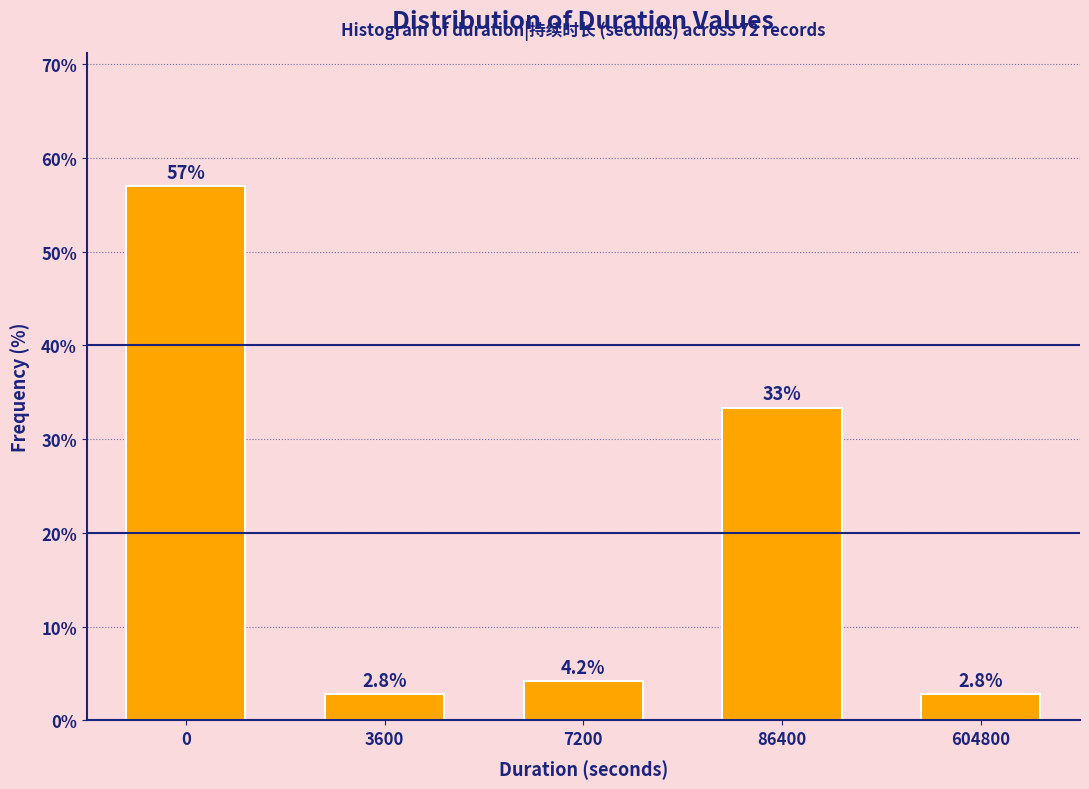

Reading left to right, transcribe all the data shown in this chart.

56.9	2.8	4.2	33.3	2.8